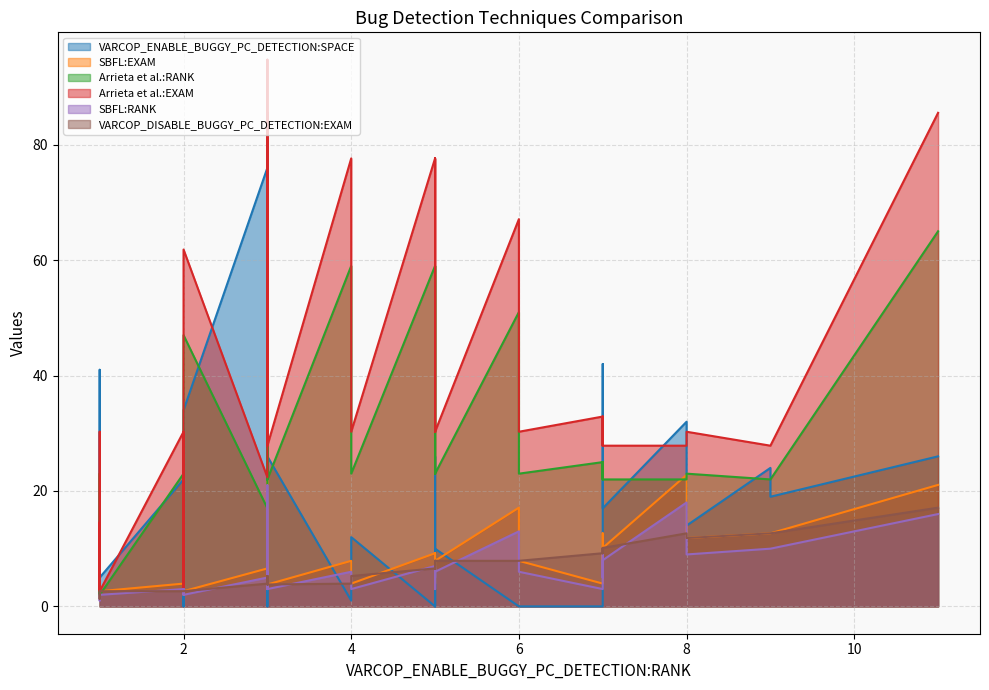

Does the chart have visible grid lines?

Yes